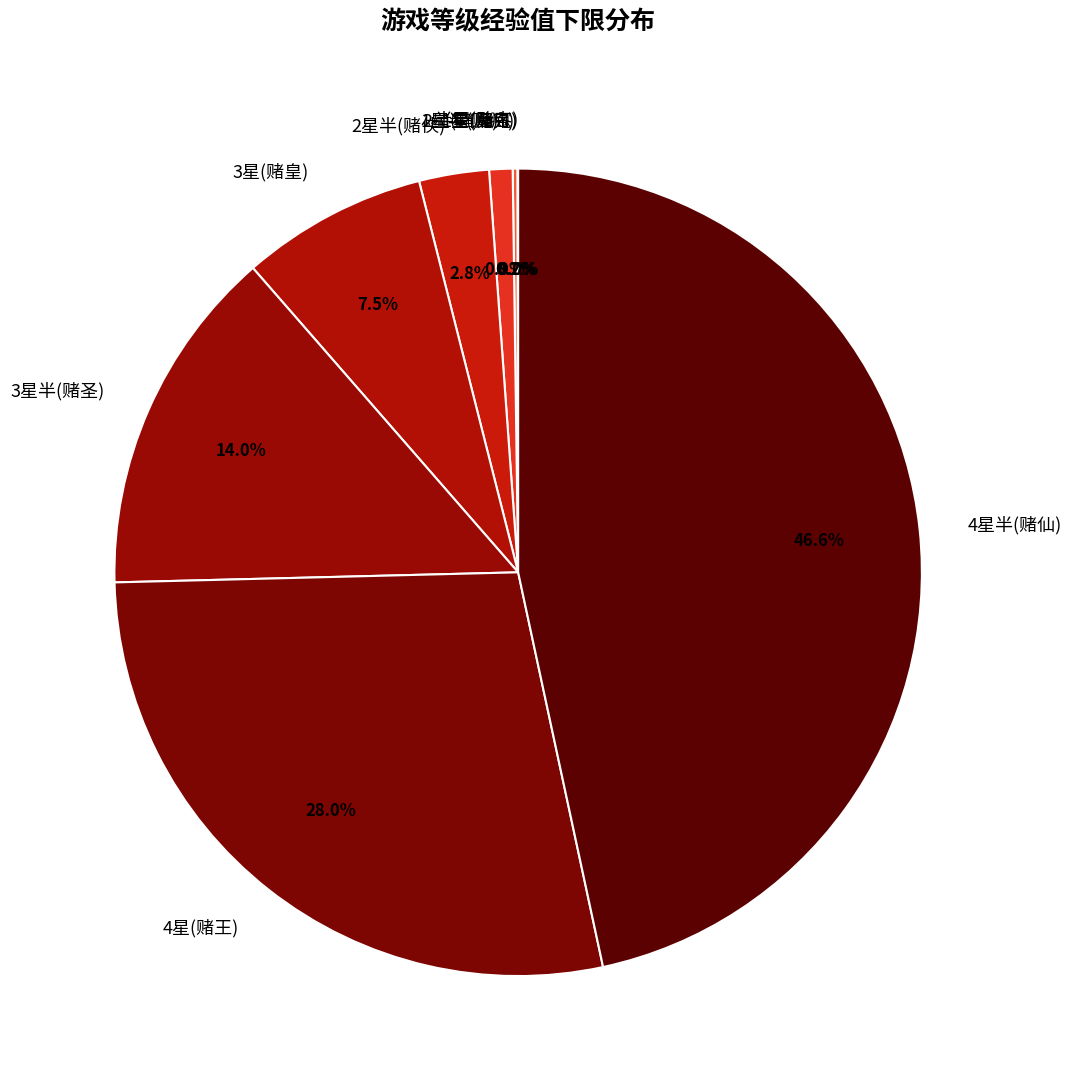

Which slice is the largest?

4星半(赌仙)